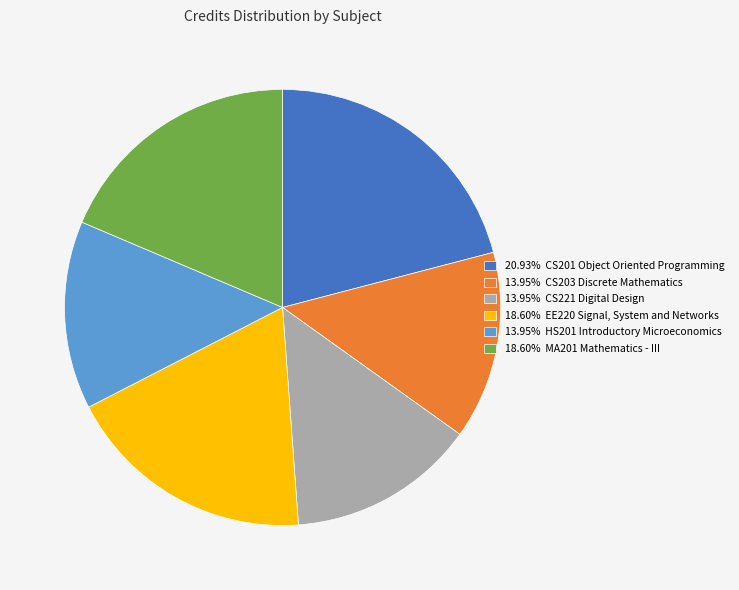

Does any single category account for the majority?

No